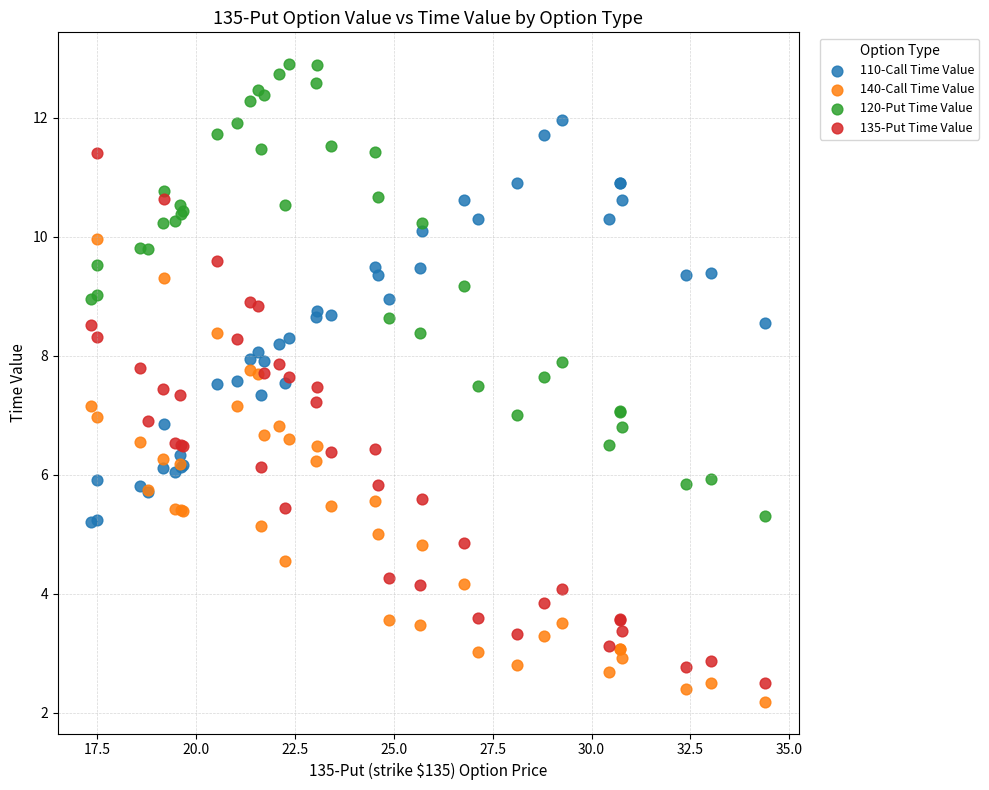

What is the X range (max minus min) for the scatter plot?

17.0